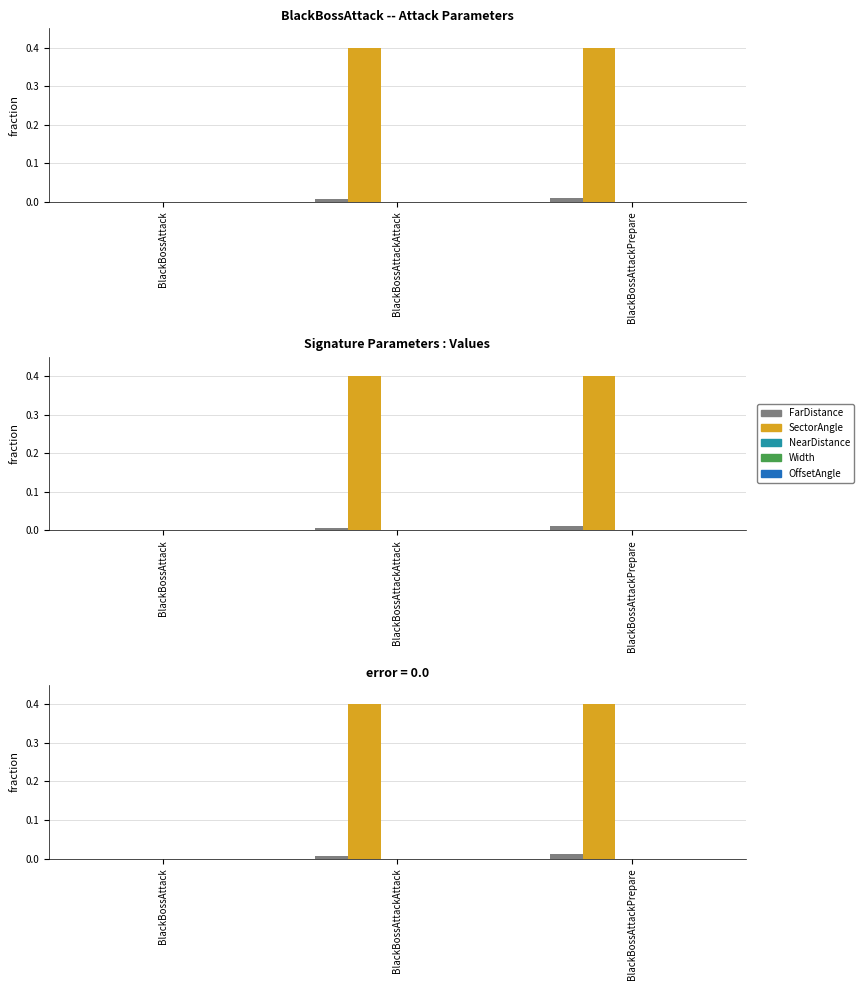

Between BlackBossAttackAttack and BlackBossAttackPrepare, which series saw the biggest shift?

FarDistance